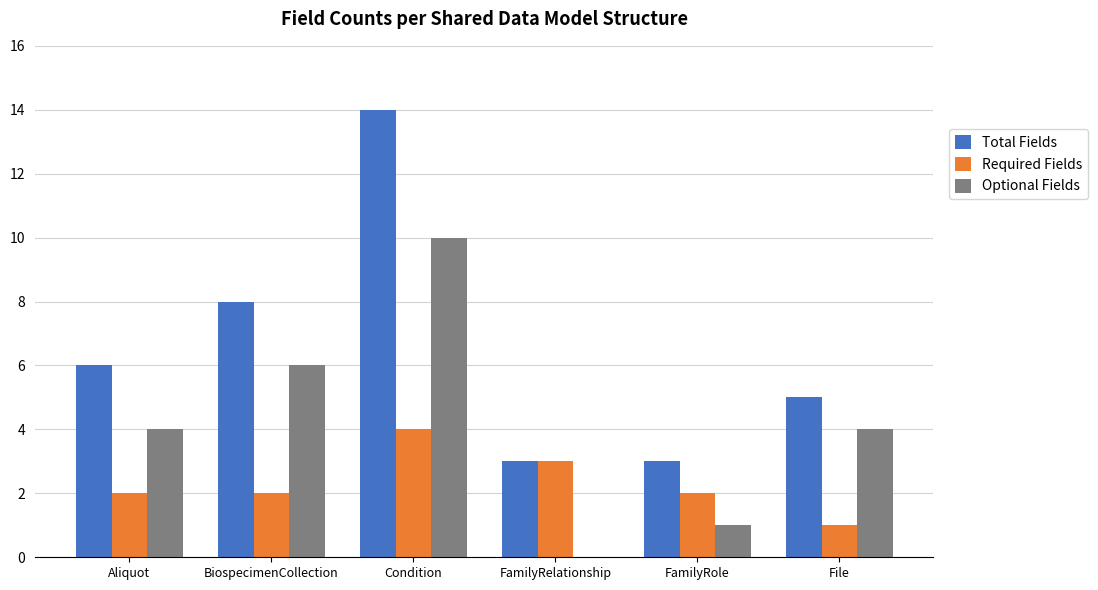

What is the sum of all Optional Fields values?

25